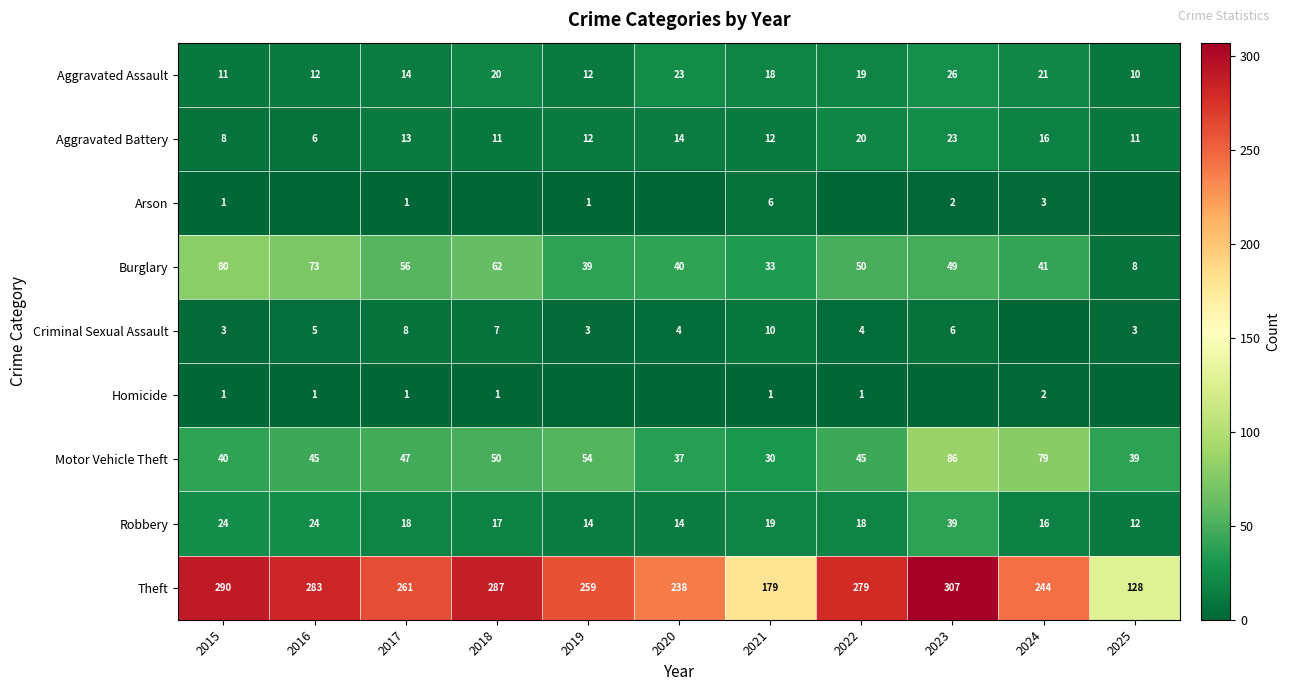

Which label corresponds to the largest value in the chart?

2023